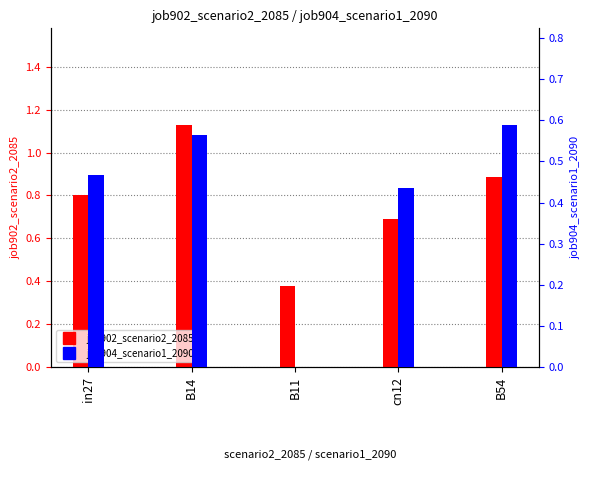

List the labels in order of job904_scenario1_2090 value, smallest first.

B11, cn12, in27, B14, B54